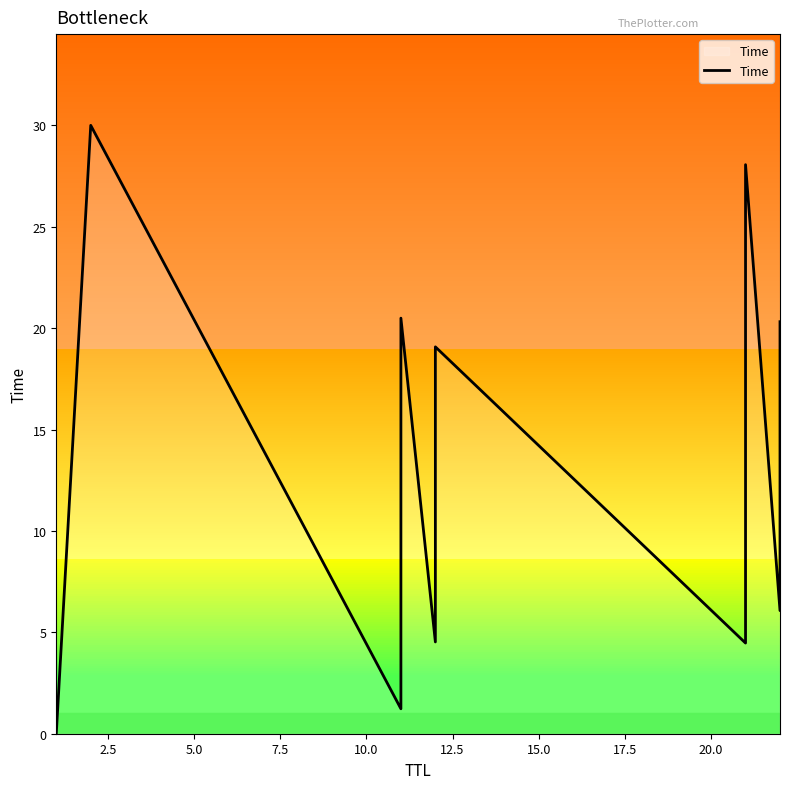

Is it true that the value at 22.5 is 7.8?

False